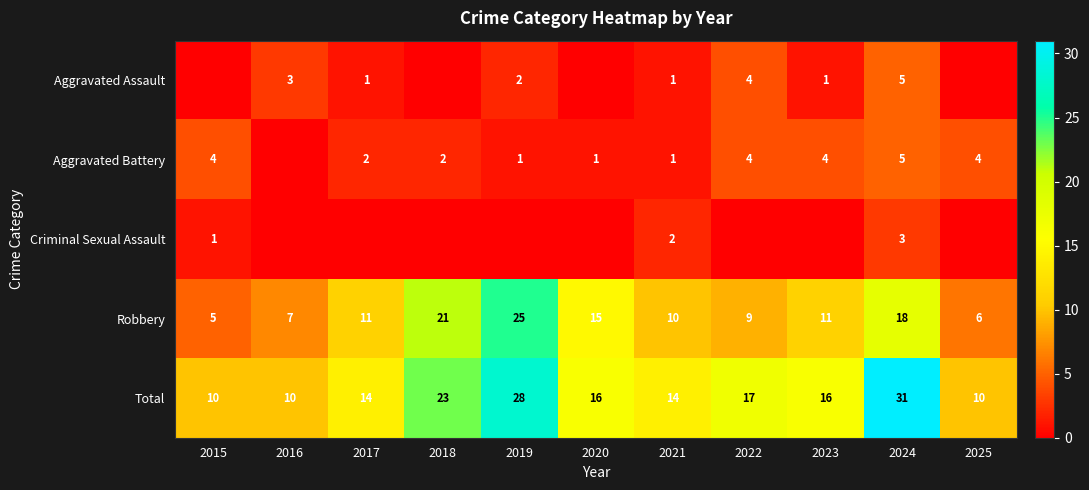

Is it true that Total equals 23 at 2018?

True